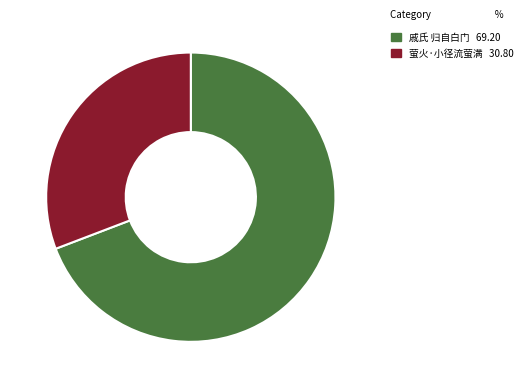

Is there a majority slice in this chart?

Yes